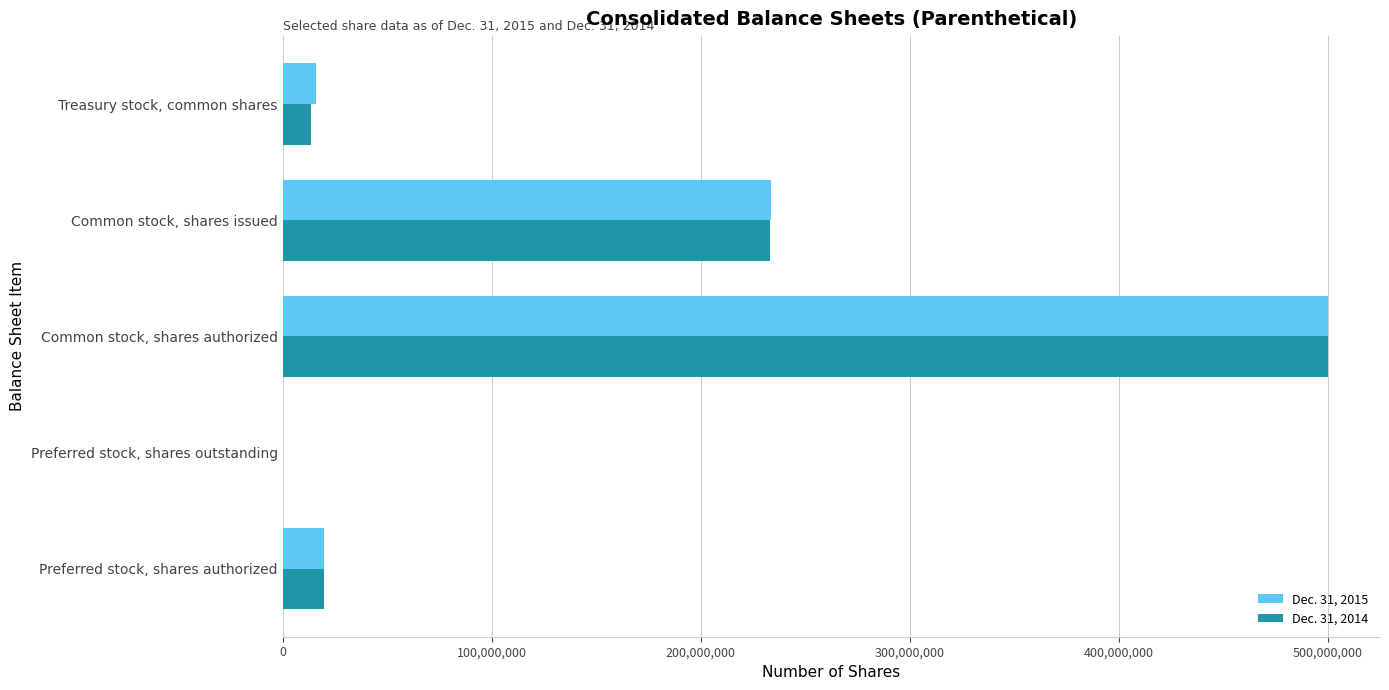

Is it true that Dec. 31, 2014 equals 177007408 at Preferred stock, shares outstanding?

False